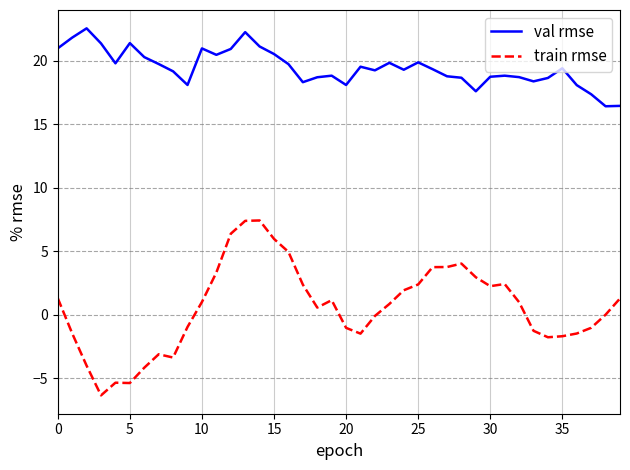

What is the difference between the maximum and minimum values in the train rmse series?

13.8